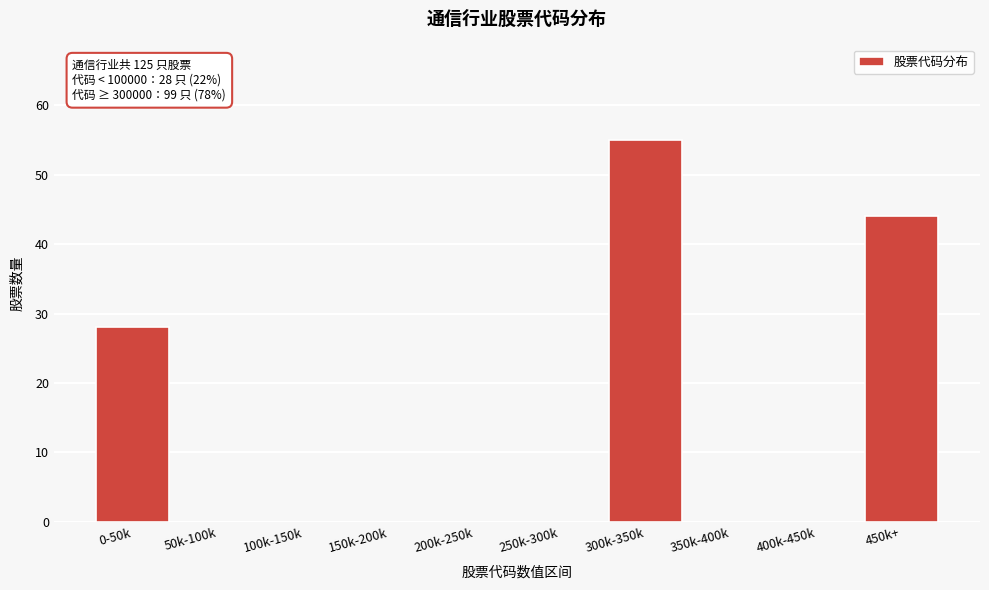

Reading right to left, list all the values displayed in this chart.

450k+=44	400k-450k=0	350k-400k=0	300k-350k=55	250k-300k=0	200k-250k=0	150k-200k=0	100k-150k=0	50k-100k=0	0-50k=28